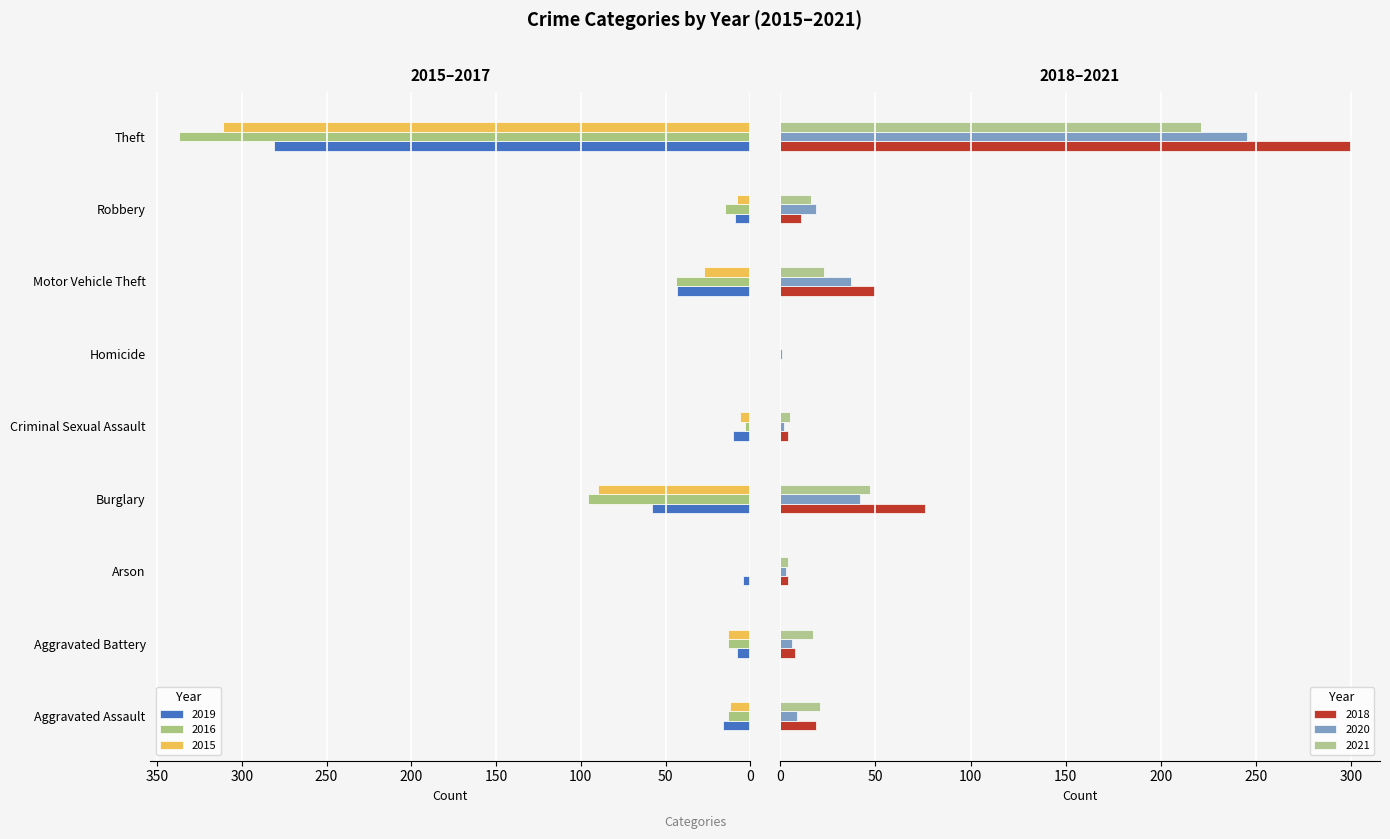

How many data points in 2016 are above 13?

4